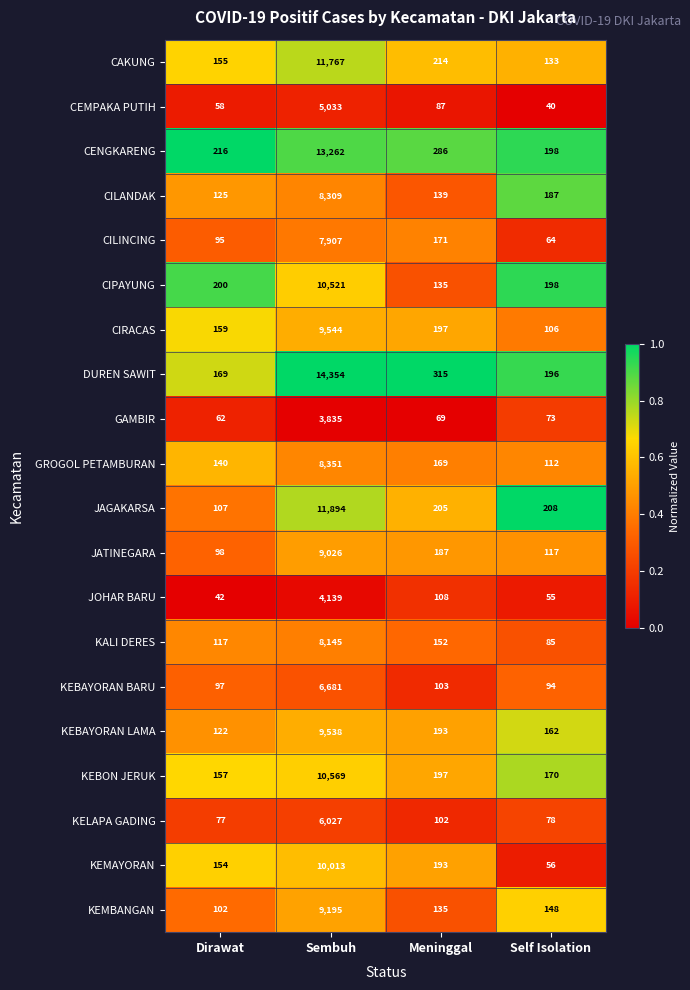

Which series has the largest total across all categories?

DUREN SAWIT